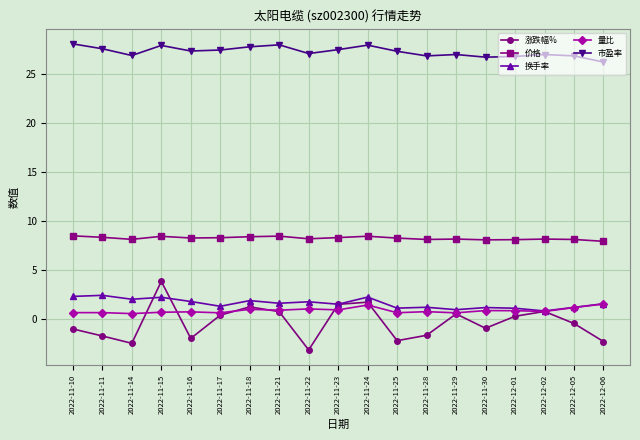

At which category does 涨跌幅% reach its first local peak?

2022-11-15